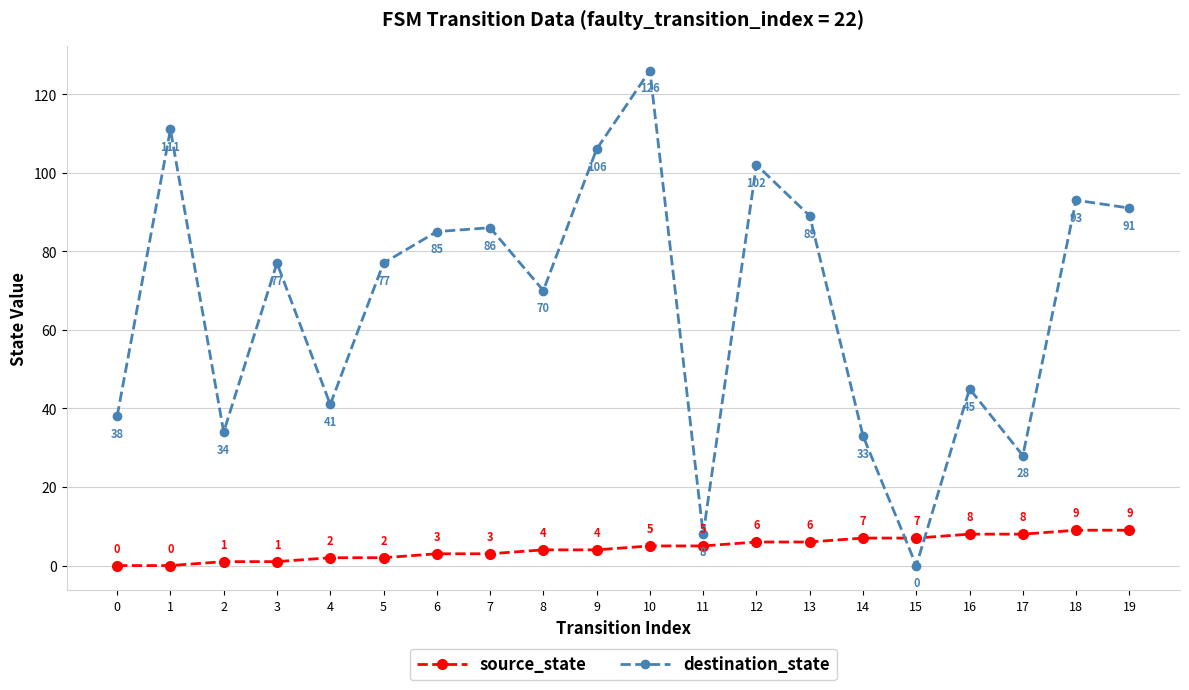

What is the maximum value for destination_state?

126